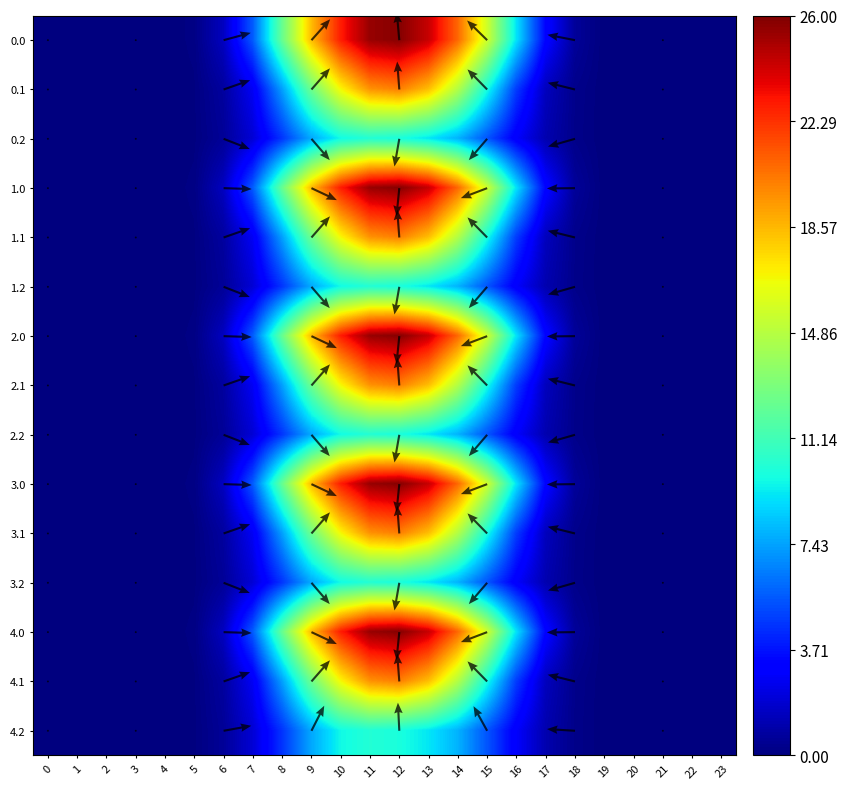

What is the average value of the 2.1 series?

5.4